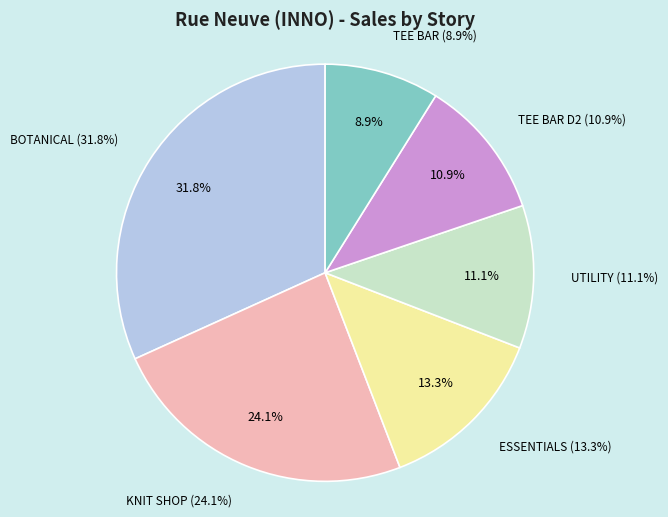

Which slice is the smallest?

TEE BAR